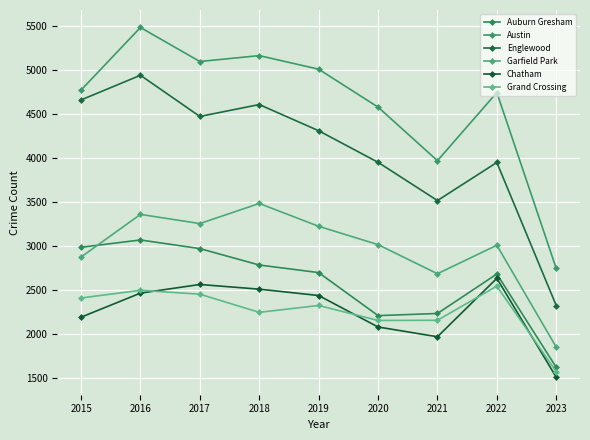

What is the difference between the highest and lowest values at 2022?

2196